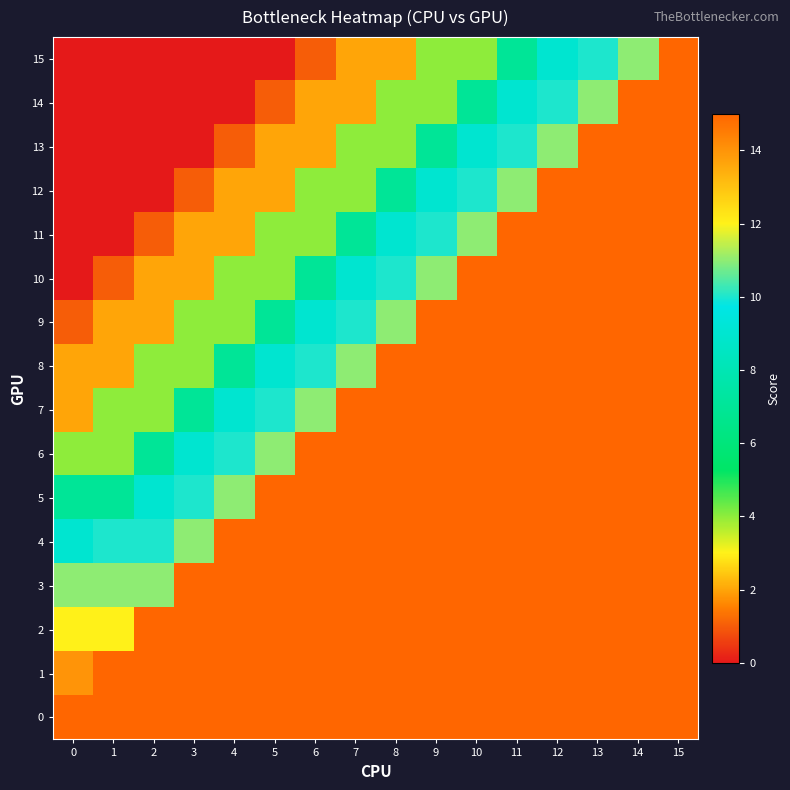

How many data points does each series have?

16